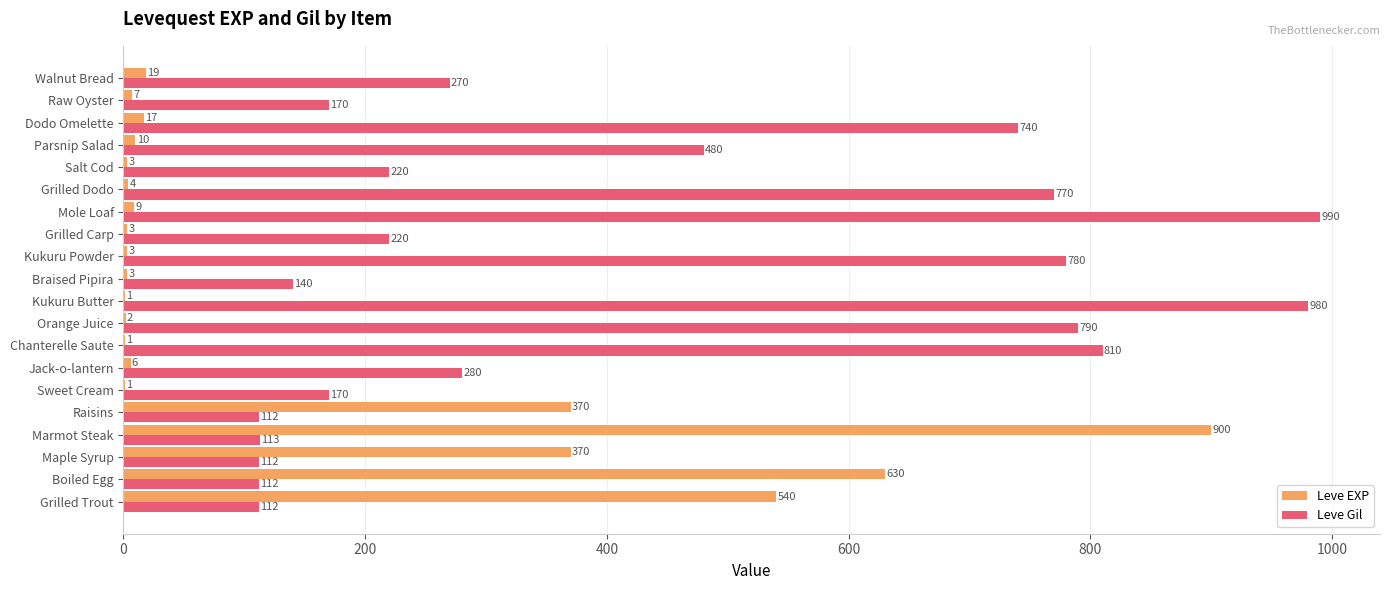

What is the approximate value of Leve Gil at Maple Syrup, to the nearest 10?

110